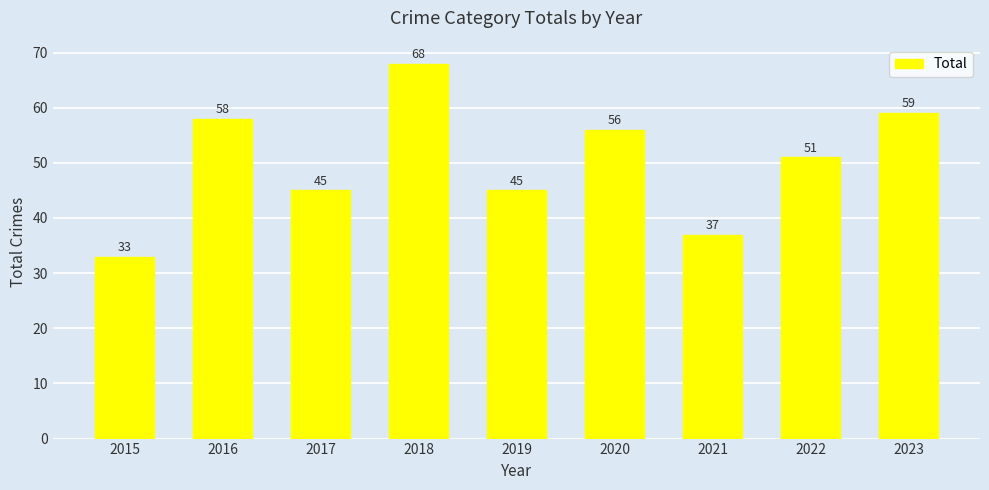

What is the difference between the maximum and minimum values?

35